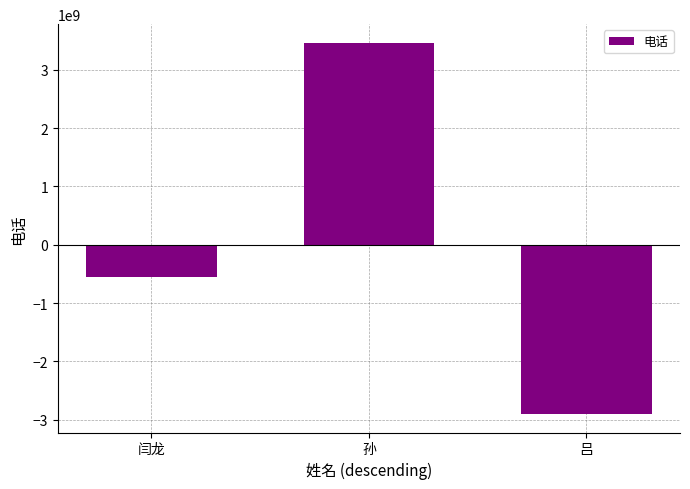

What value does the data have at 孙?

3461910330